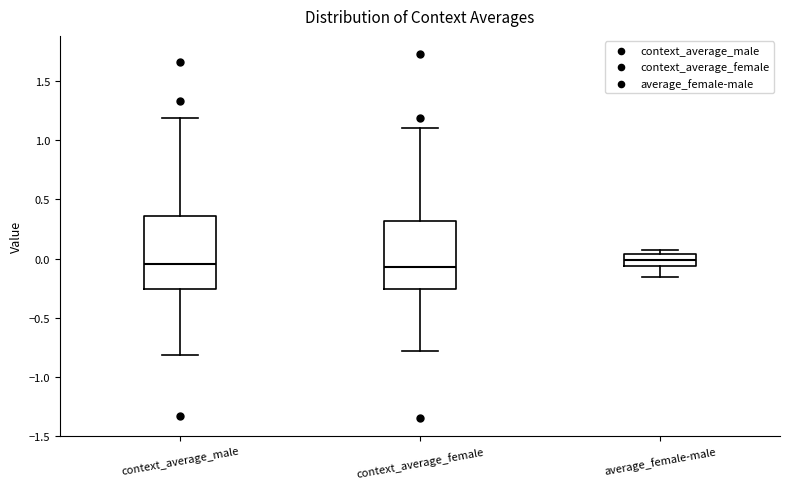

Where is the lower edge of the box for context_average_male on the y-axis? The values are not printed on the chart, so give them approximately, as read against the axis.

-0.25